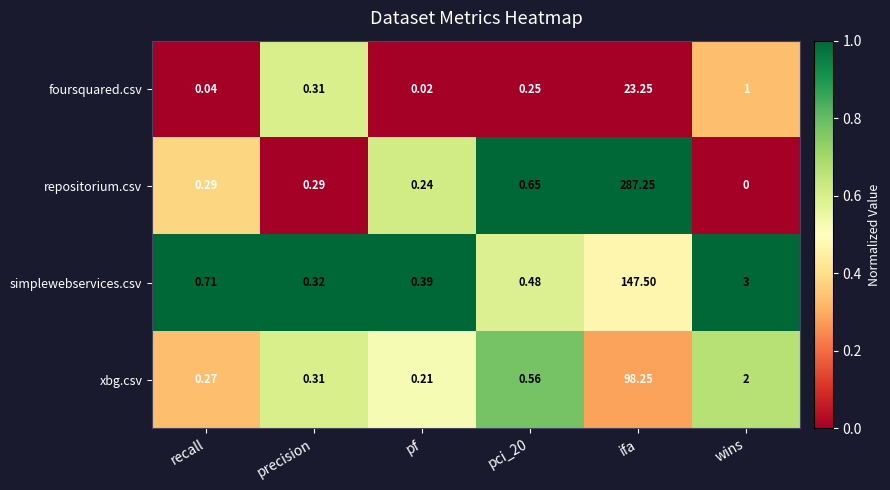

Which series changed the most between precision and ifa?

repositorium.csv